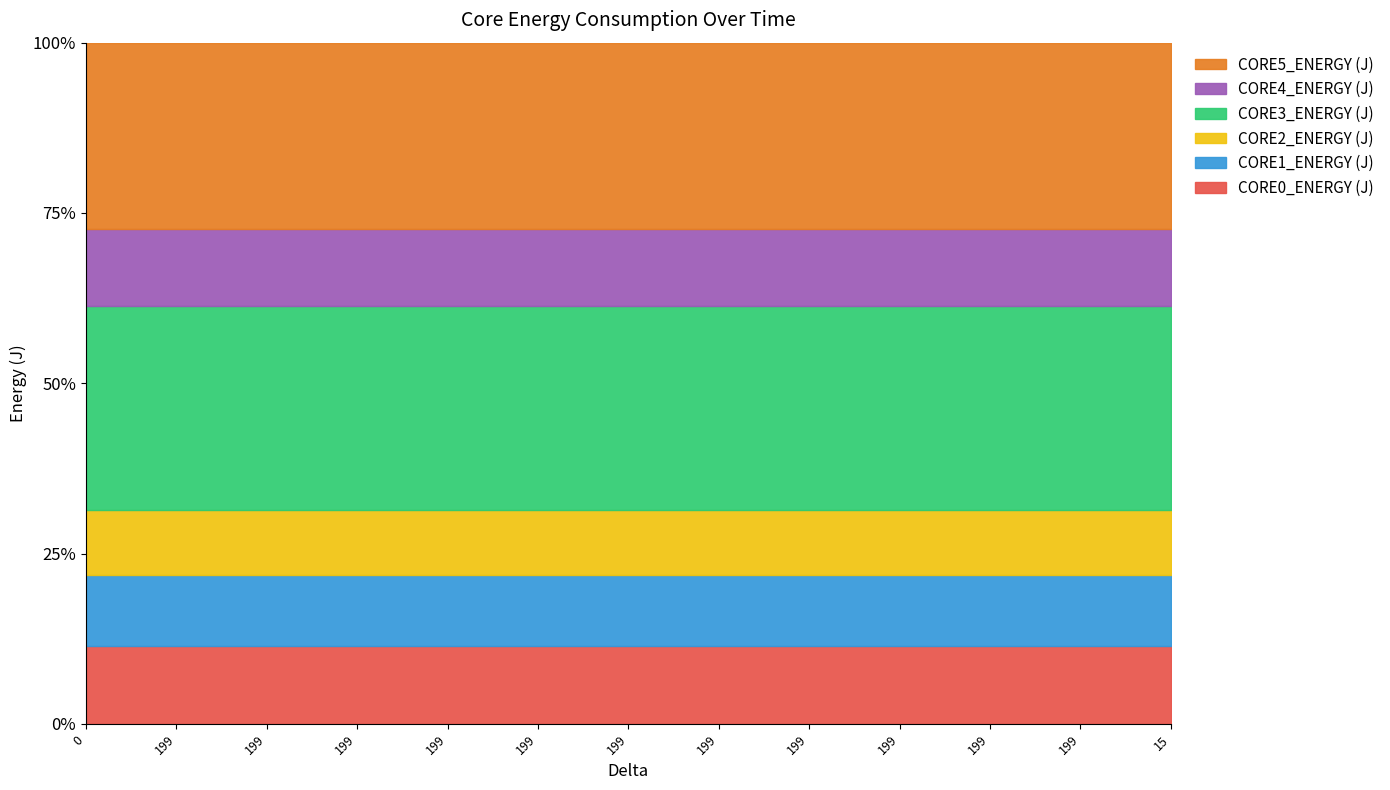

At which label does CORE3_ENERGY (J) reach its peak?

15